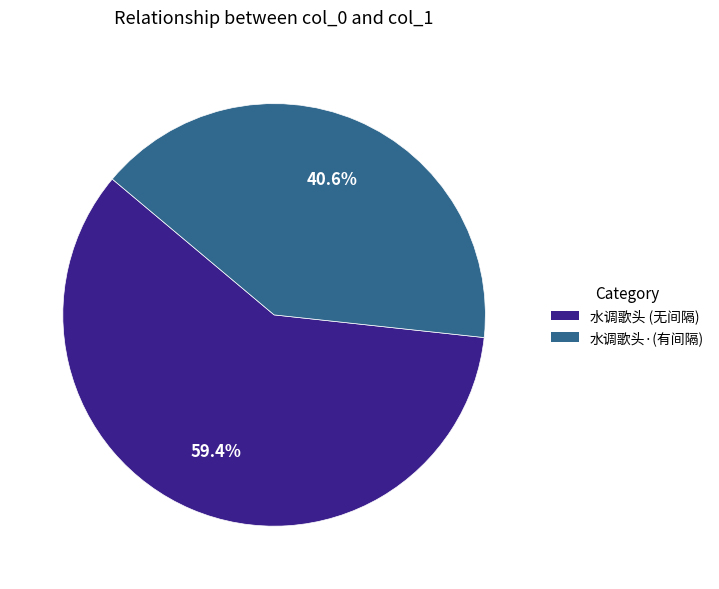

Which slice is the largest?

水调歌头 (无间隔)